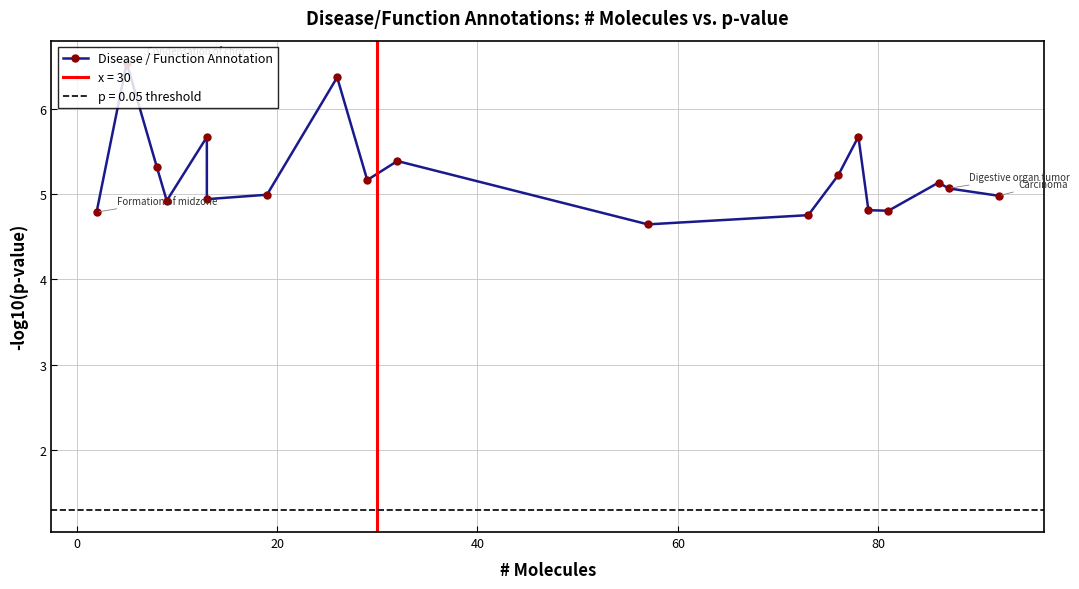

Reading left to right, what are all the values shown in this chart?

4.8	6.5	5.3	4.9	5.7	4.9	5.0	6.4	5.2	5.4	4.6	4.8	5.2	5.7	4.8	4.8	5.1	5.1	5.0